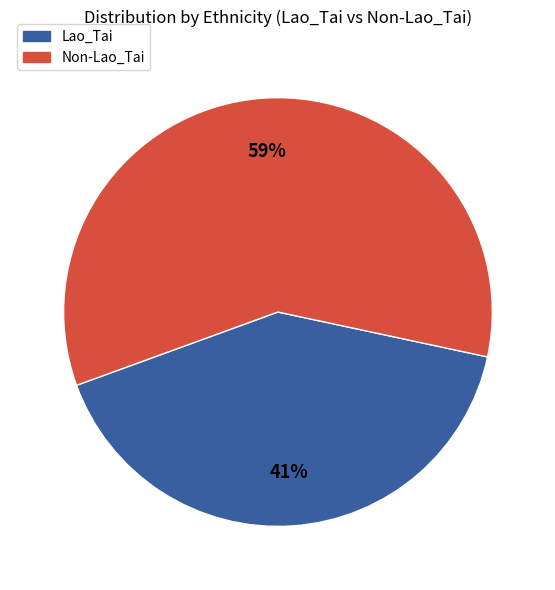

Is the sum of Non-Lao_Tai and Lao_Tai greater than half?

Yes